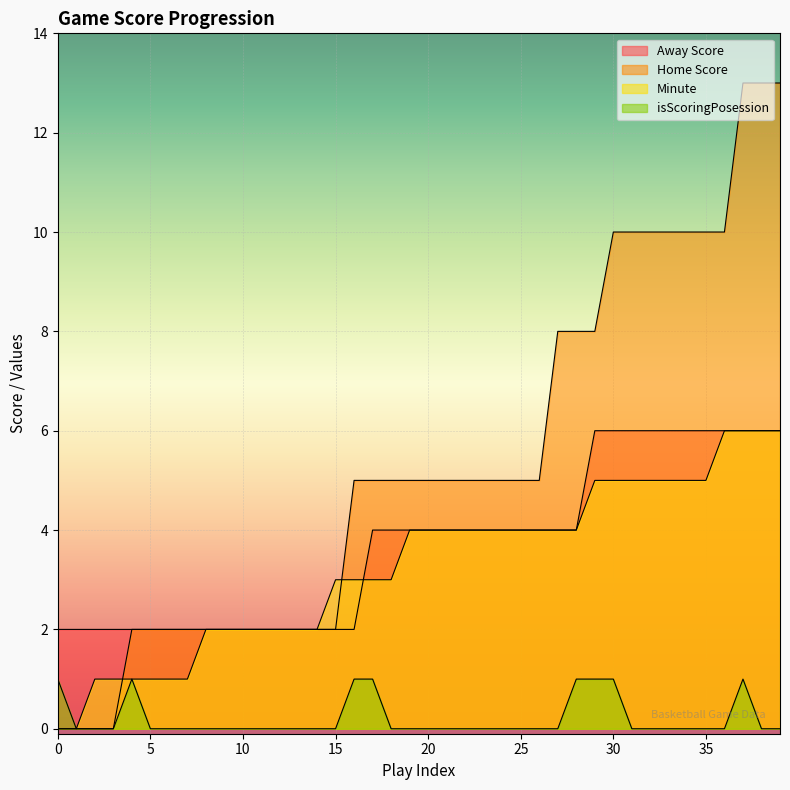

What is the value of the Away Score point at the 26th from the left?

4